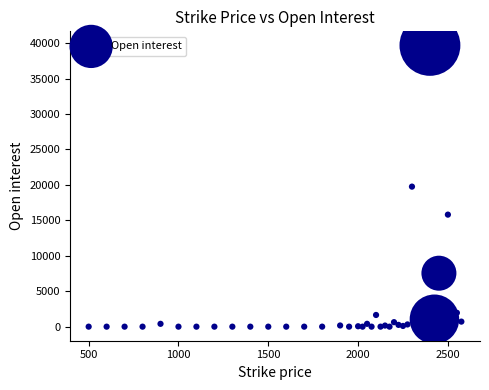

What is the range of Y values (max minus min)?

39675